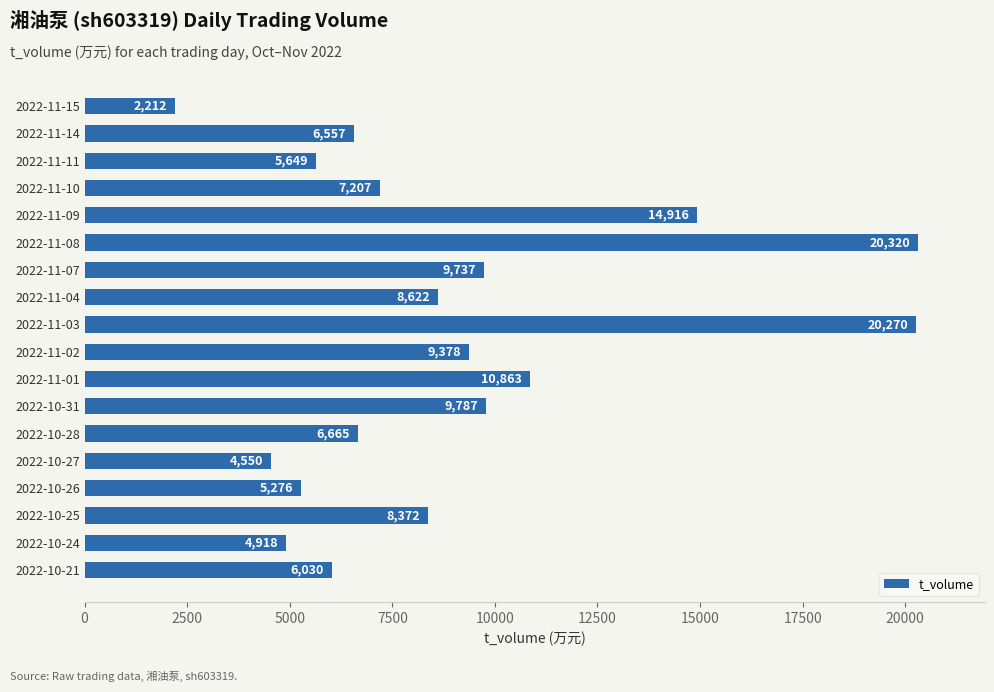

List the labels in order of value, smallest first.

2022-11-15, 2022-10-27, 2022-10-24, 2022-10-26, 2022-11-11, 2022-10-21, 2022-11-14, 2022-10-28, 2022-11-10, 2022-10-25, 2022-11-04, 2022-11-02, 2022-11-07, 2022-10-31, 2022-11-01, 2022-11-09, 2022-11-03, 2022-11-08